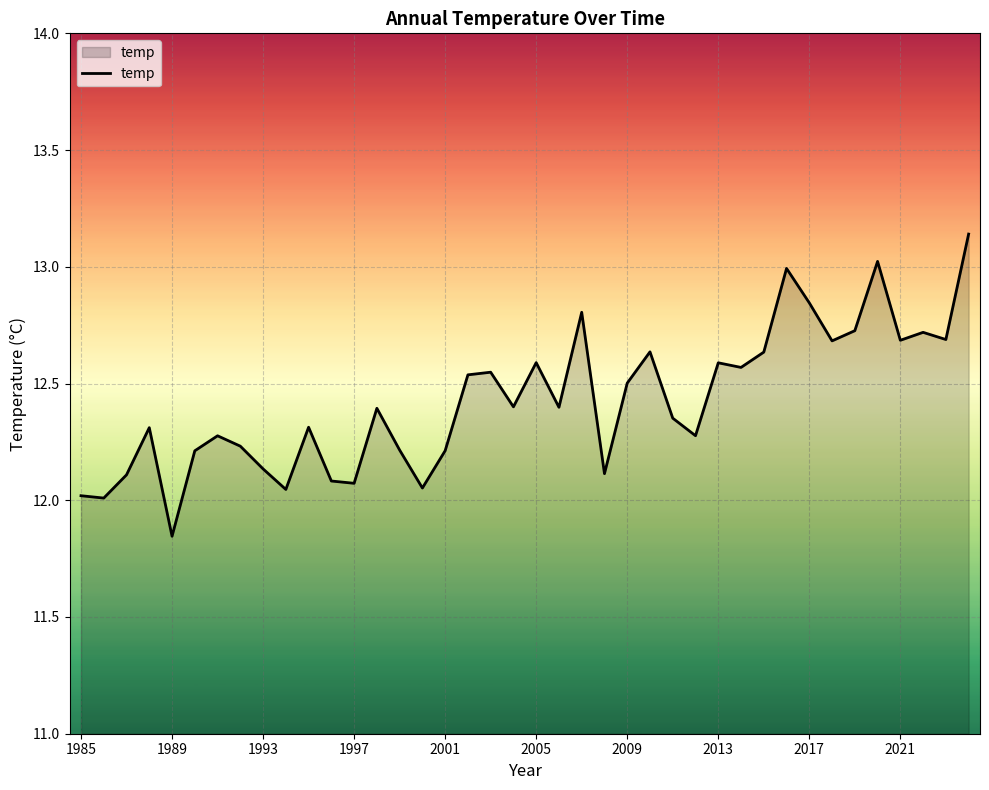

Count the number of categories in the chart.

40